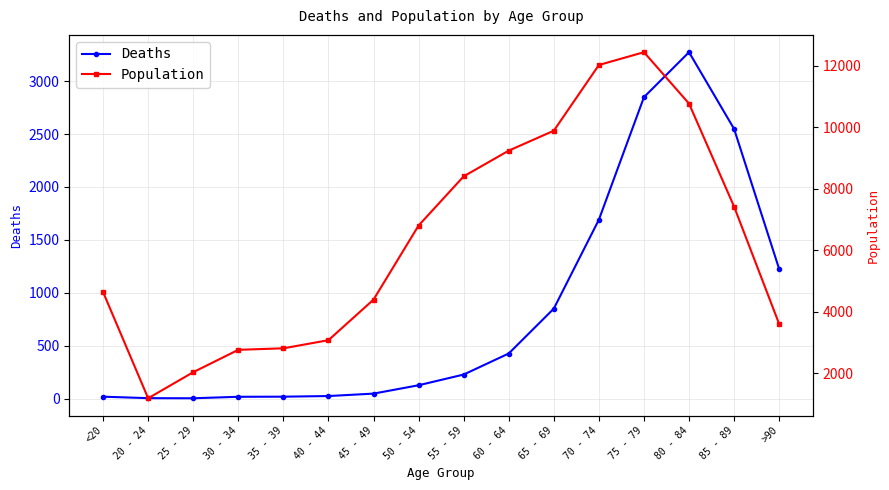

What is the maximum value shown in the chart?

12434